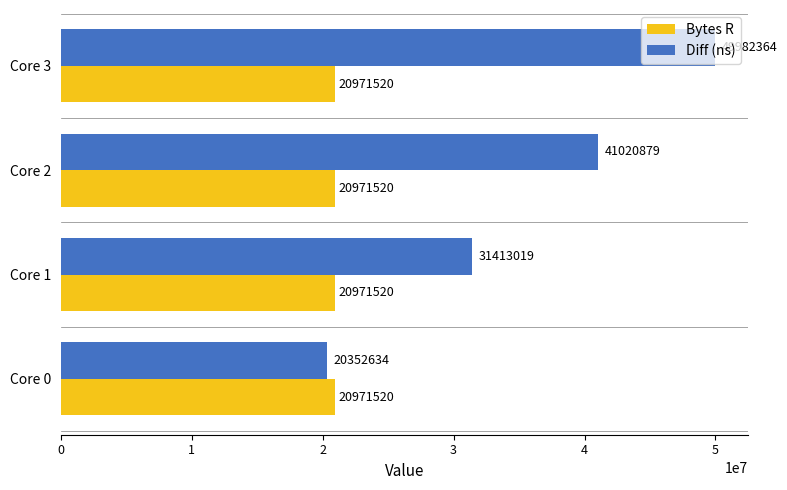

Is the value of Bytes R at Core 2 greater than the value of Diff (ns) at Core 3?

No